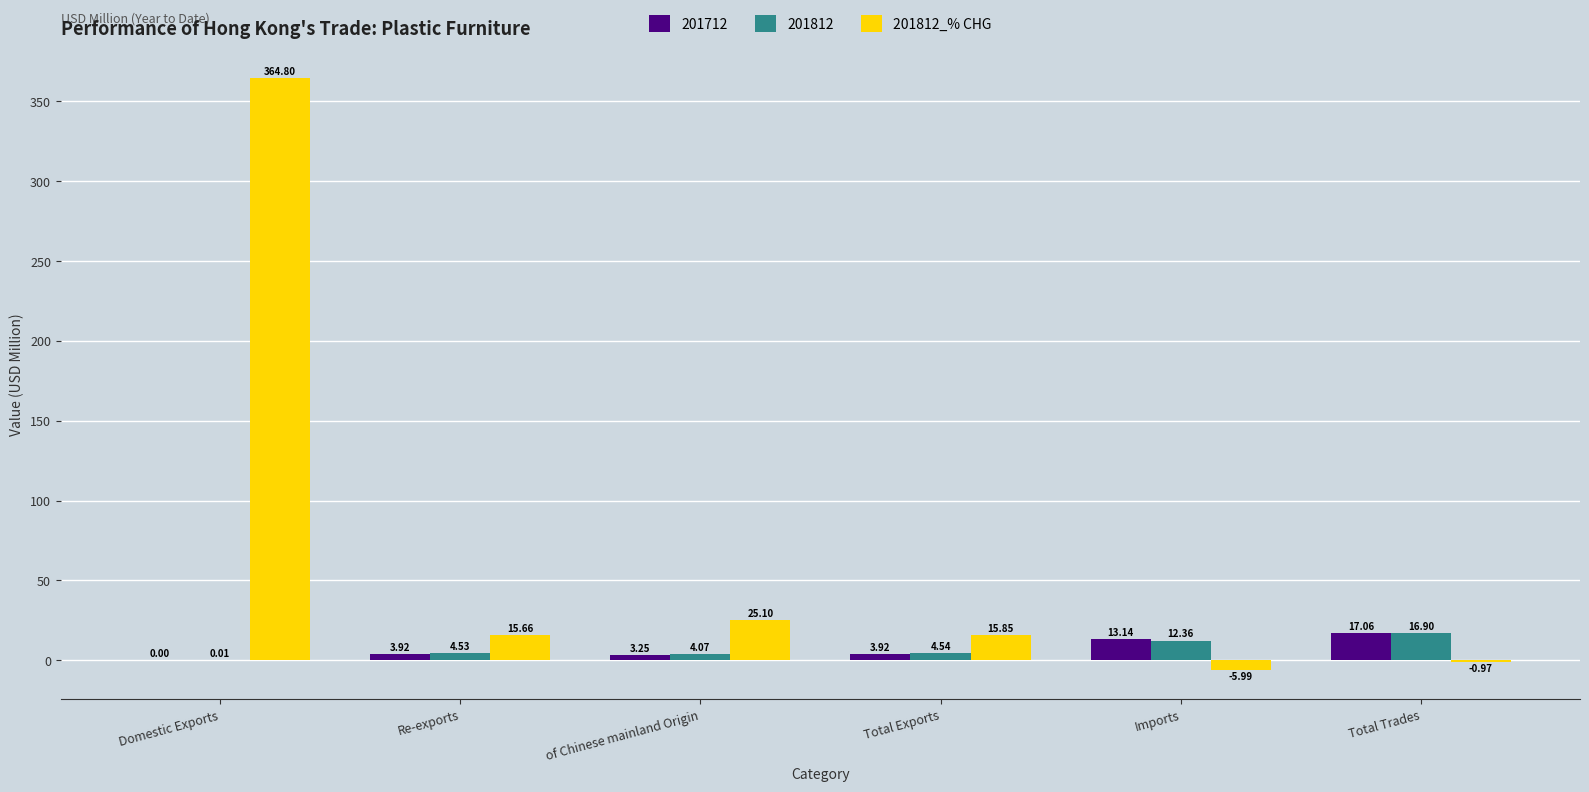

What is the sum of the 201812_% CHG values at Domestic Exports and Re-exports?

380.5